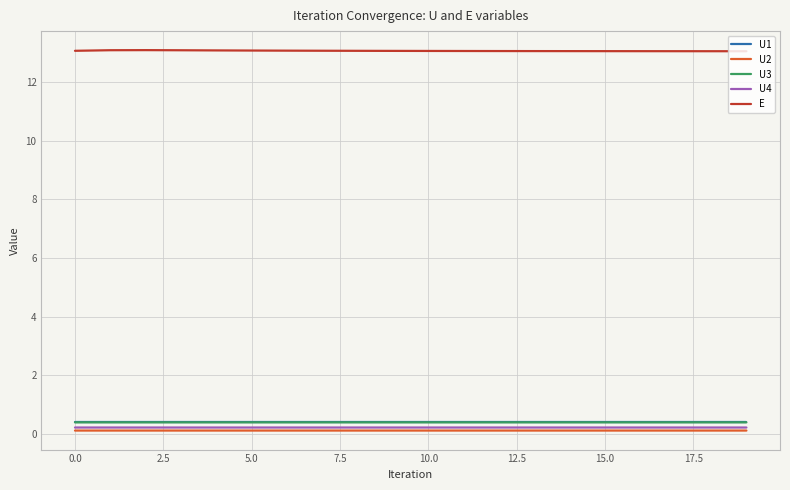

At how many categories does at least one series exceed 7?

20